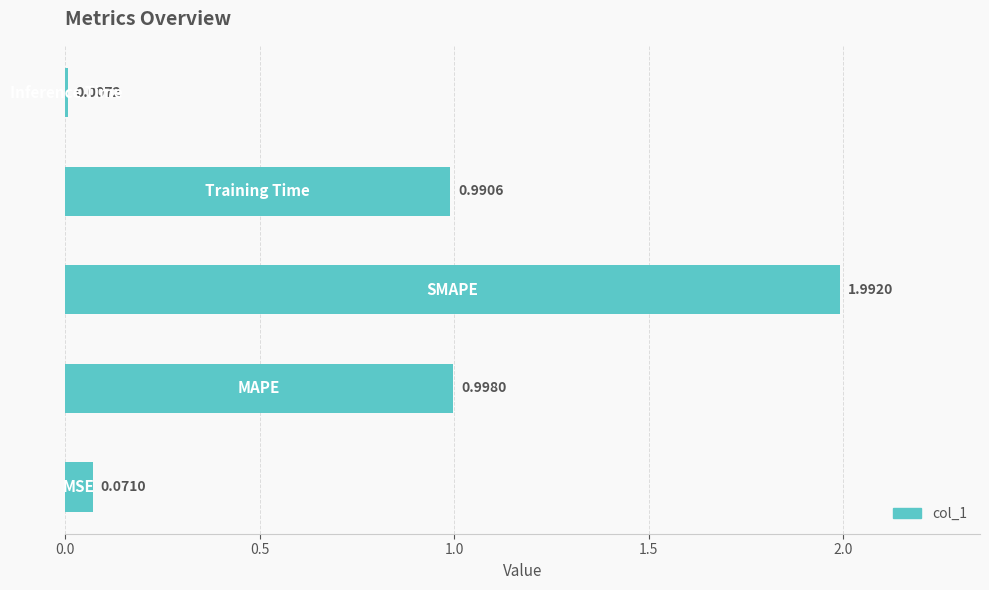

What is the average value?

0.8